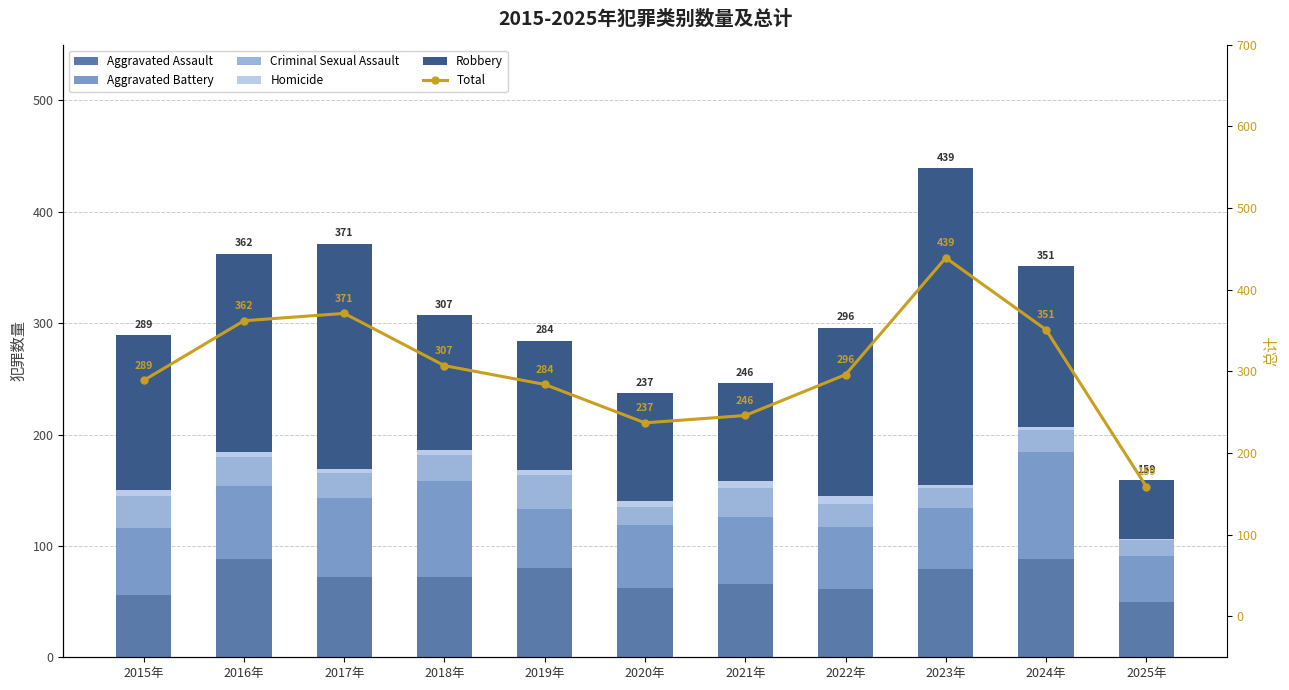

Between 2024年 and 2019年, which is larger?

2024年